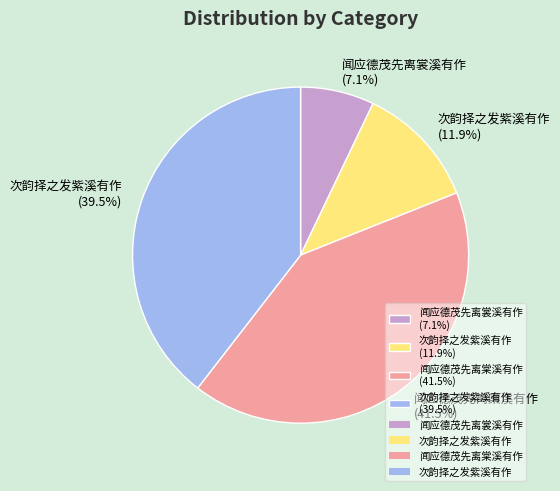

Is there a majority slice in this chart?

No